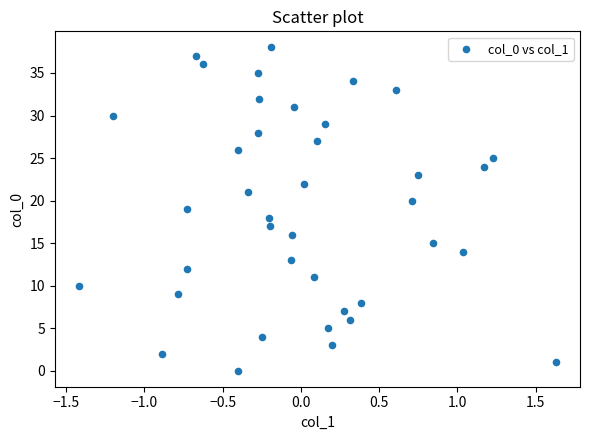

What is the range of Y values (max minus min)?

38